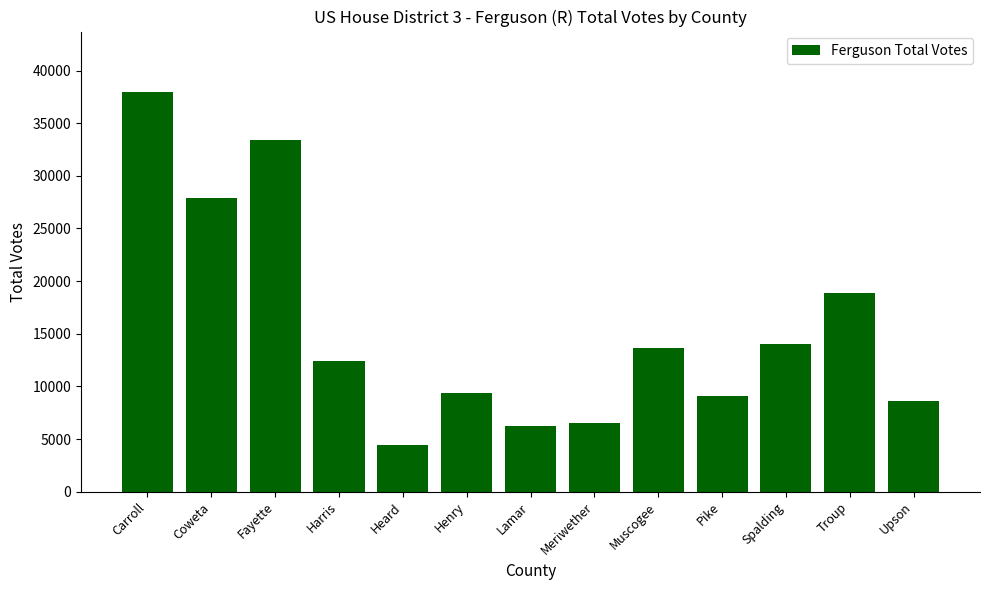

Reading right to left, extract all data points from this chart.

Upson=8660	Troup=18832	Spalding=14073	Pike=9110	Muscogee=13638	Meriwether=6521	Lamar=6193	Henry=9382	Heard=4443	Harris=12376	Fayette=33390	Coweta=27929	Carroll=38002